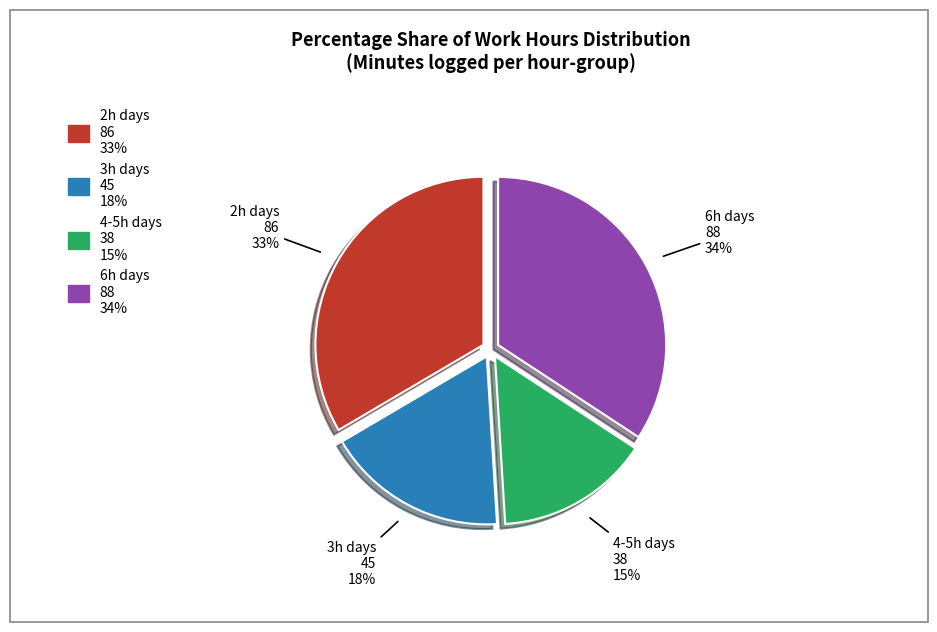

To the nearest percent, what is the difference between the largest and smallest slice percentages?

19%